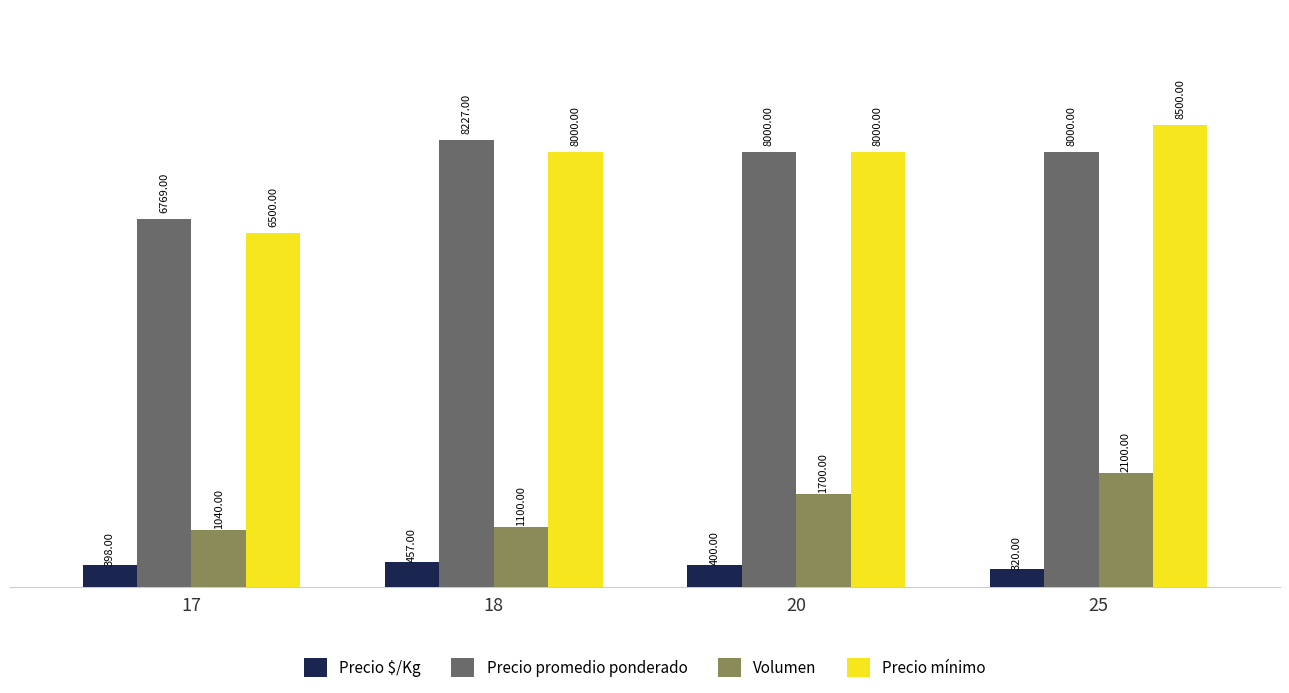

Reading right to left, transcribe all the data shown in this chart.

Precio $/Kg: 25=320	20=400	18=457	17=398
Precio promedio ponderado: 25=8000	20=8000	18=8227	17=6769
Volumen: 25=2100	20=1700	18=1100	17=1040
Precio mínimo: 25=8500	20=8000	18=8000	17=6500